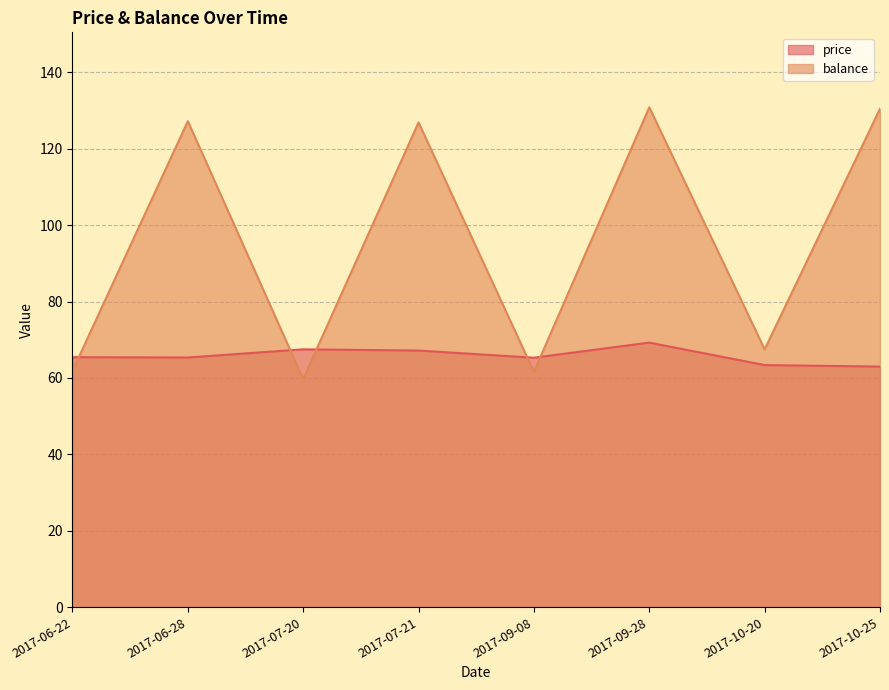

Is it true that balance equals 12.6 at 2017-07-20?

False